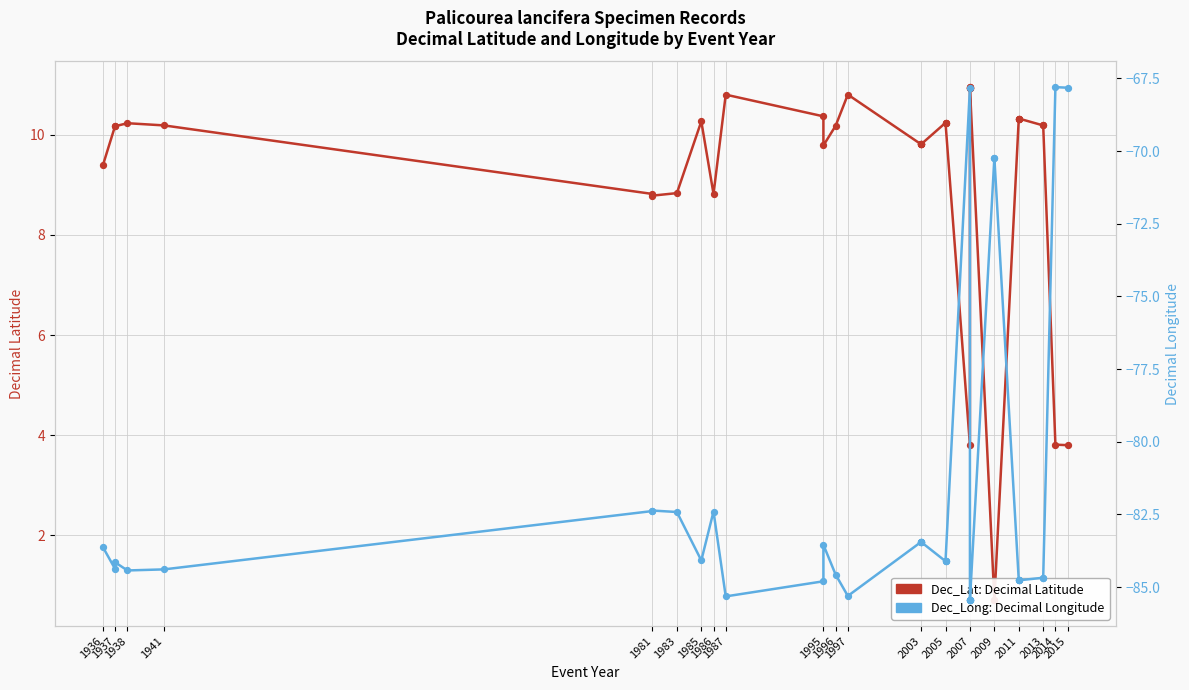

Which series reaches the minimum Y coordinate?

Dec_Long: Decimal Longitude